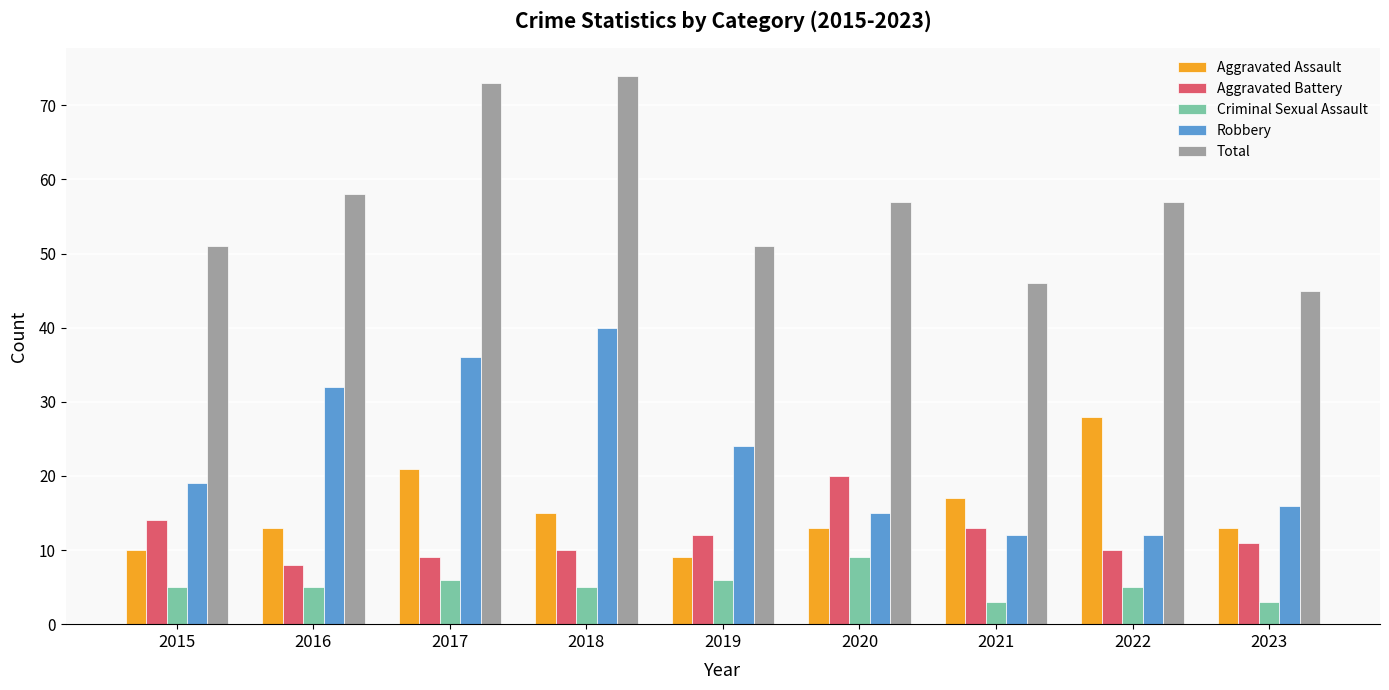

Is the value of Total at 2015 greater than the value of Robbery at 2019?

Yes